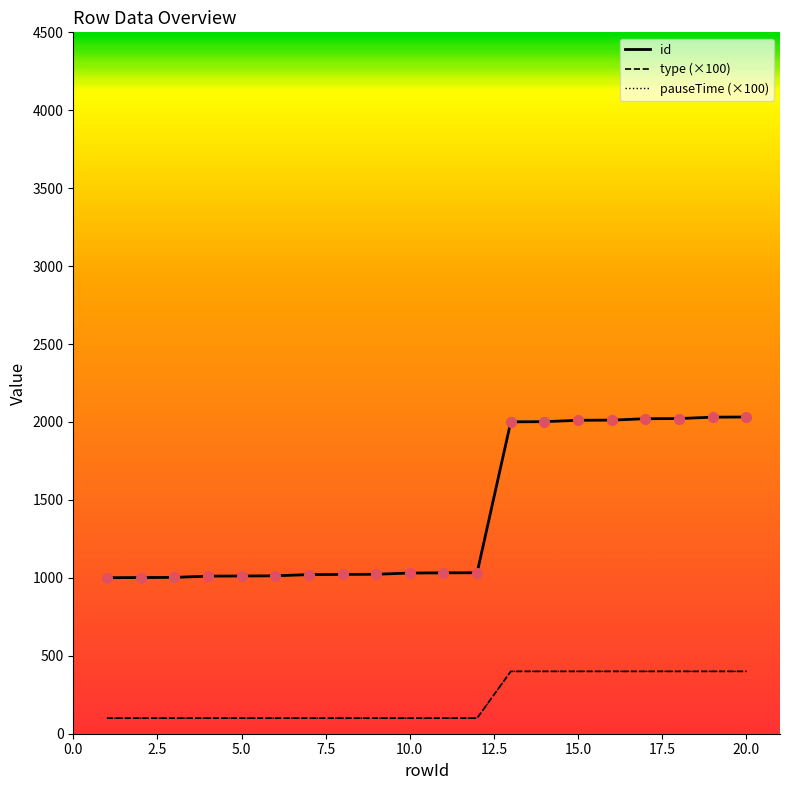

At which category is the sum across all series the highest?

20